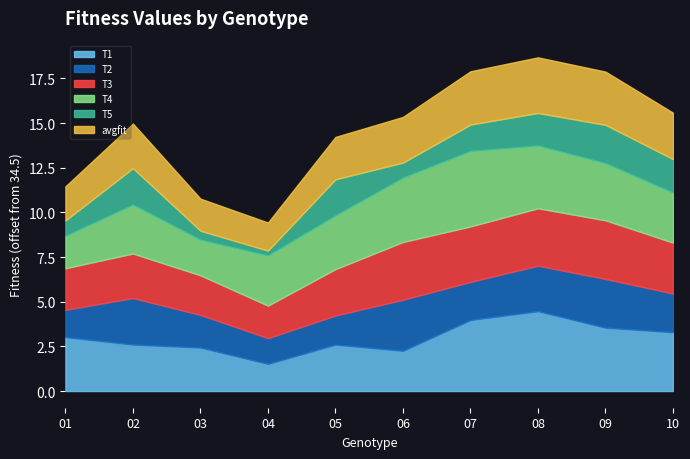

The T1 series shows 0.9 at 07. True or false?

False